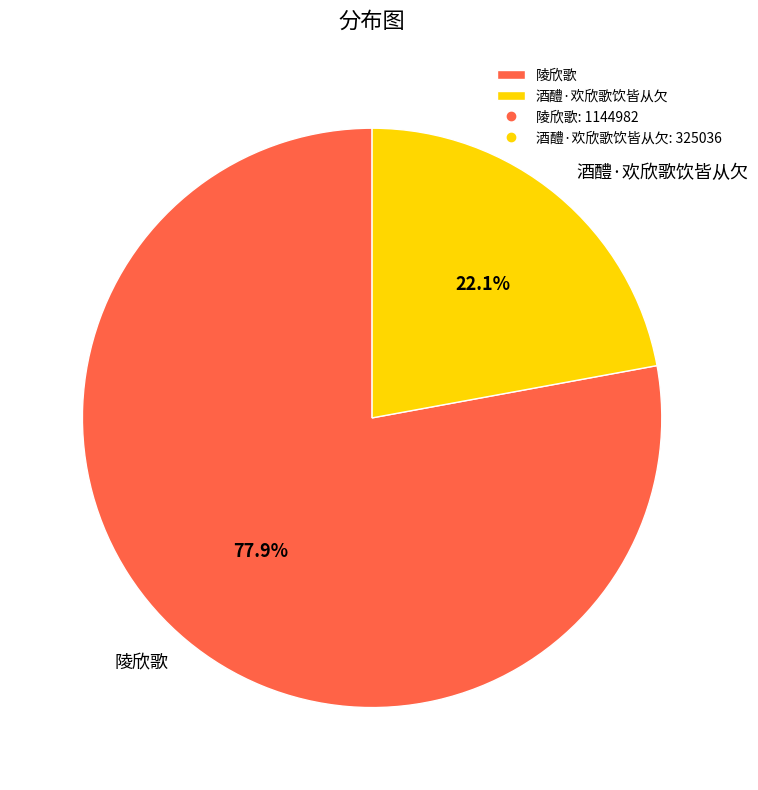

Which category has the smallest portion of the pie?

酒醴·欢欣歌饮皆从欠